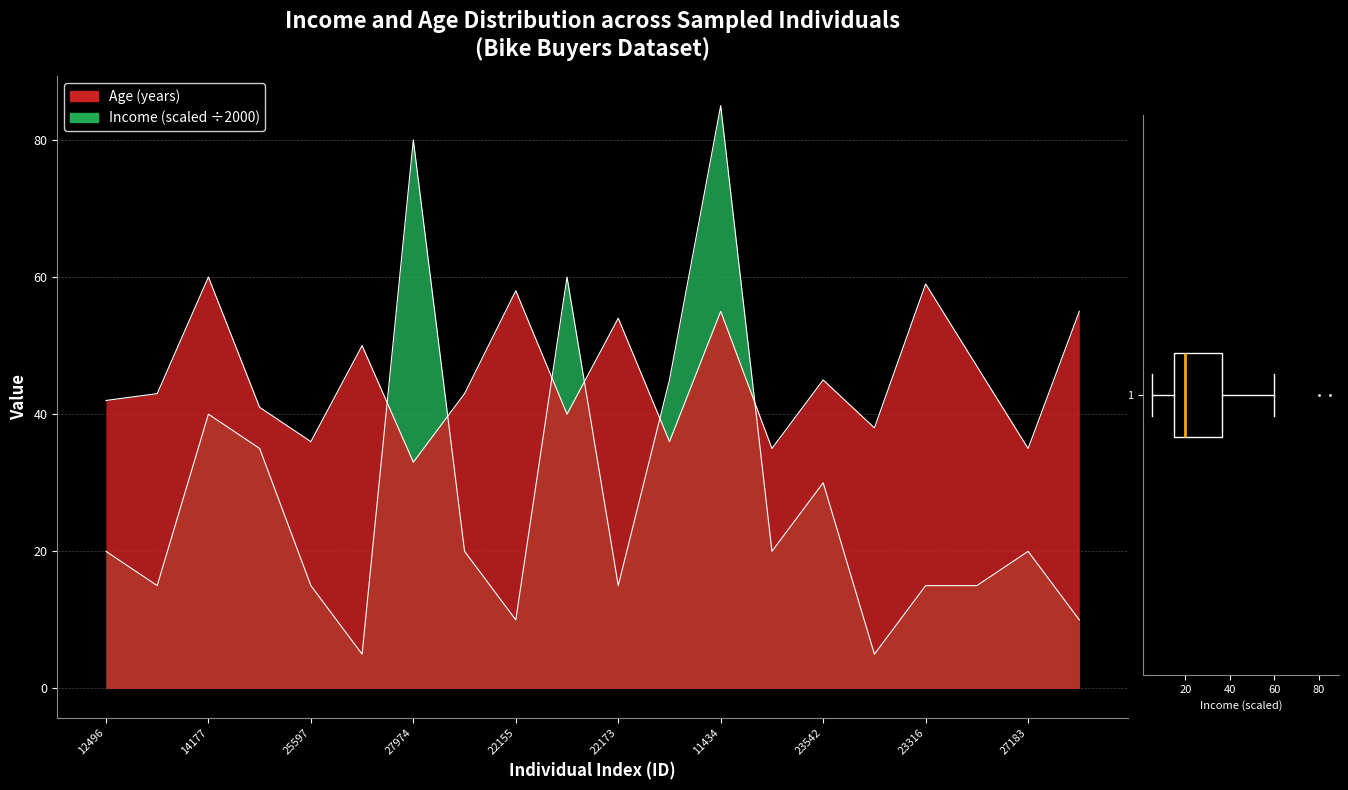

What is the label of the 1st point from the right?

25940